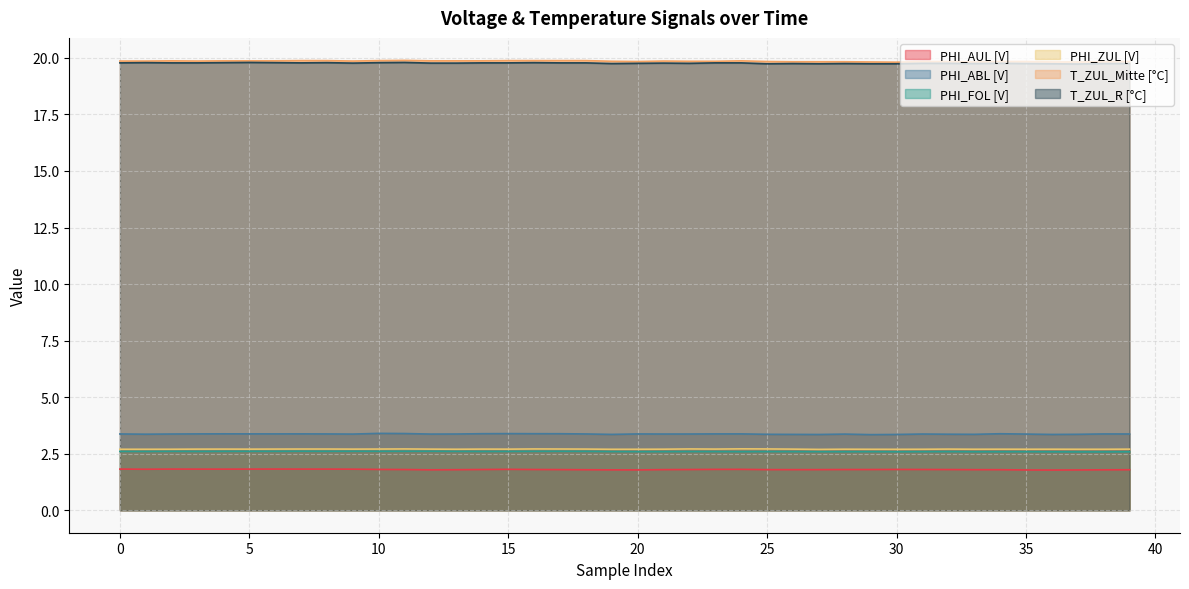

What is the highest value of the PHI_FOL [V] series?

2.6